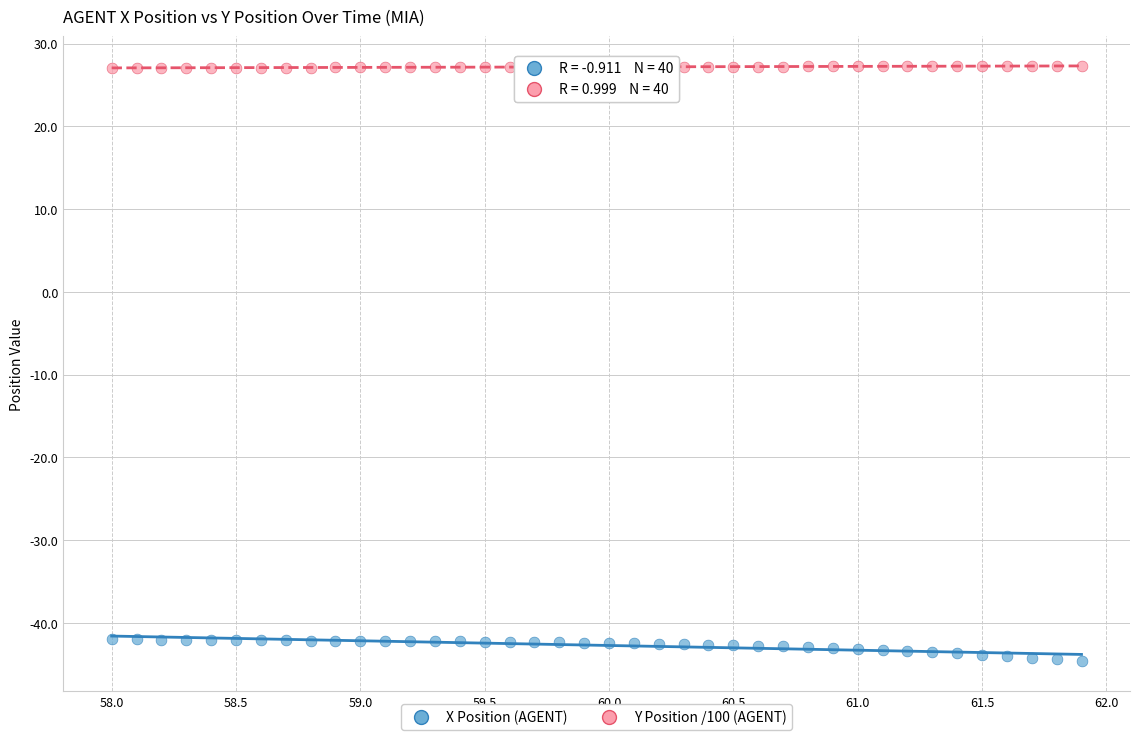

What is the X range (max minus min) for the scatter plot?

3.9